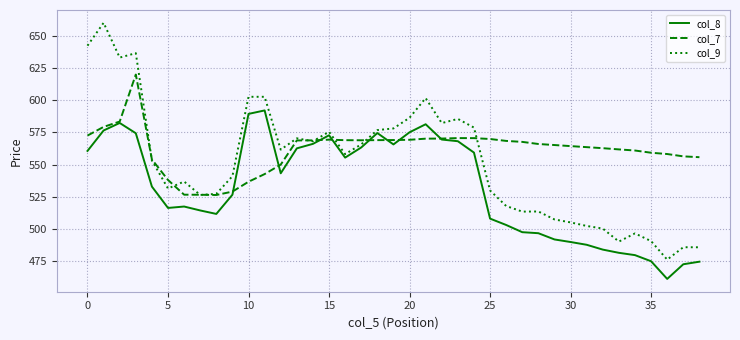

What is the greatest value displayed?

660.3